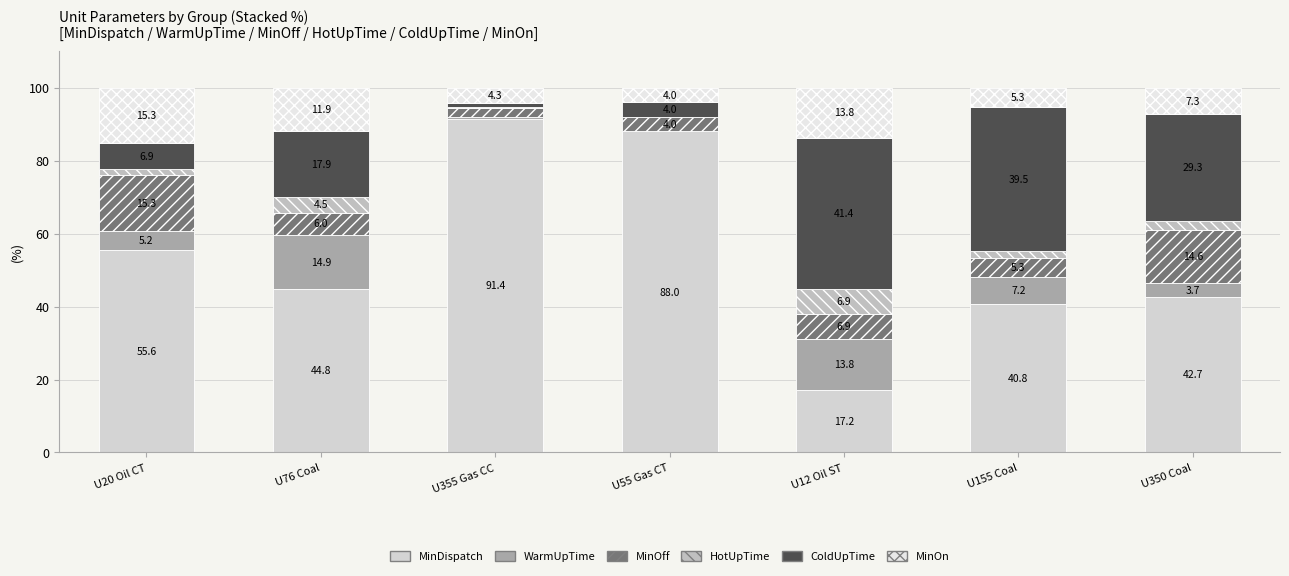

At which category is the sum across all series the highest?

U20 Oil CT